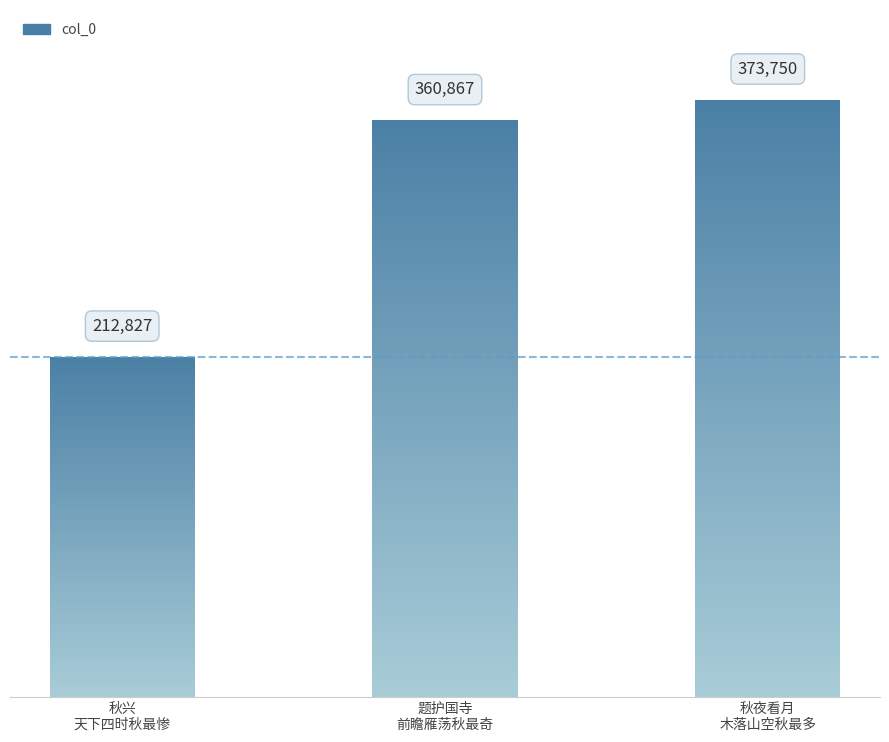

What is the sum of all values?

947444